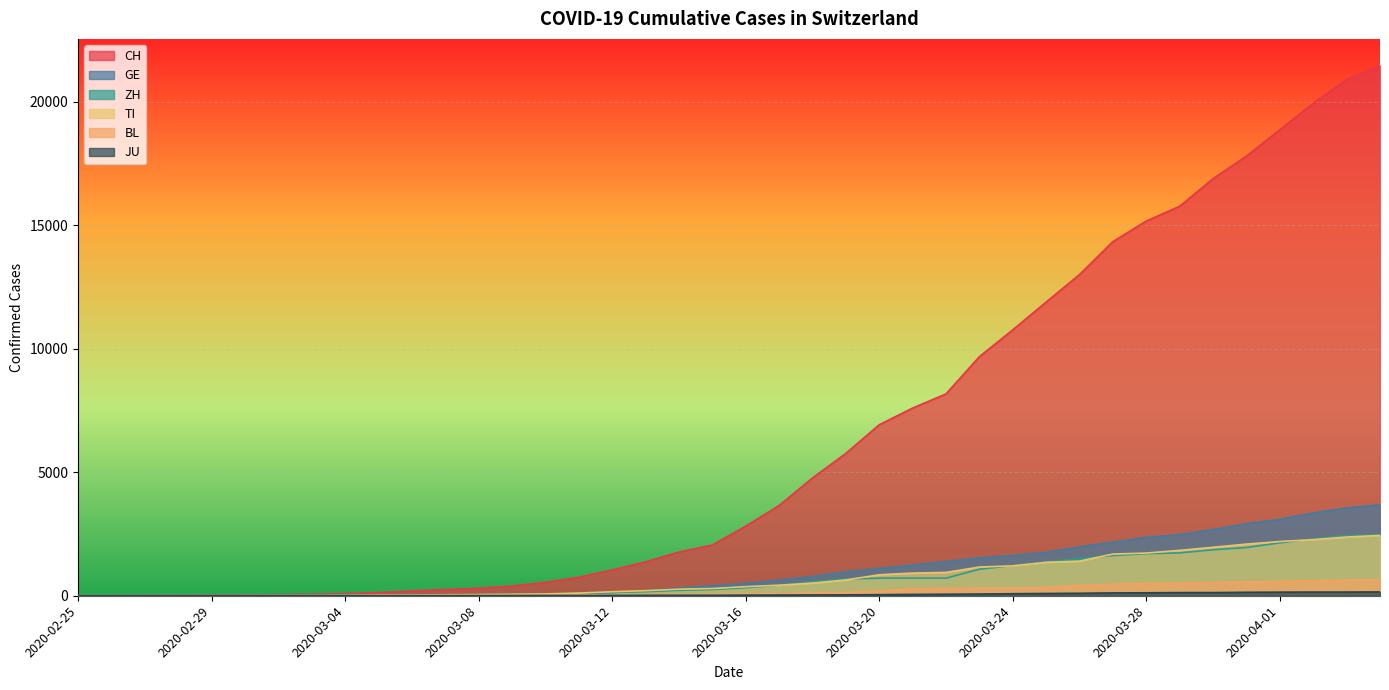

What position from the right is 2020-03-02?

34